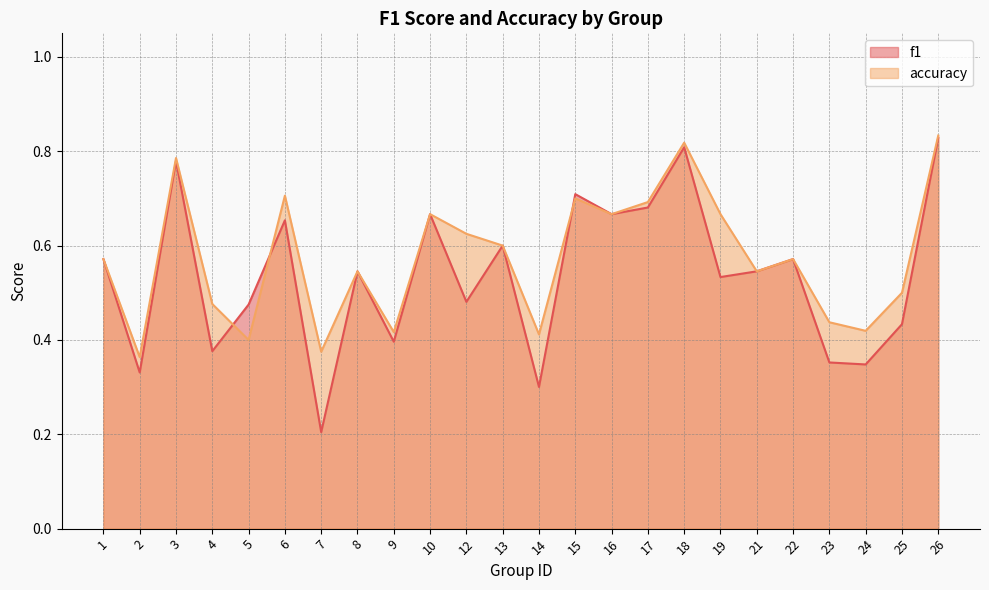

Is the value of accuracy at 7 greater than the value of f1 at 15?

No